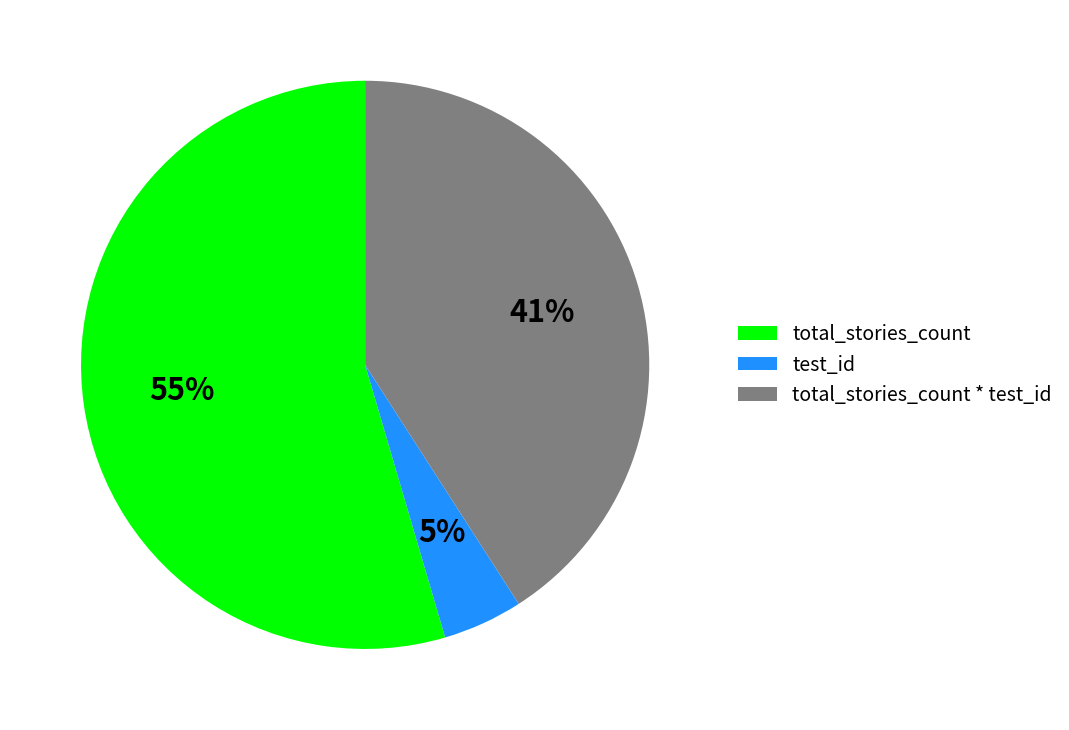

Count the number of slices in the pie.

3